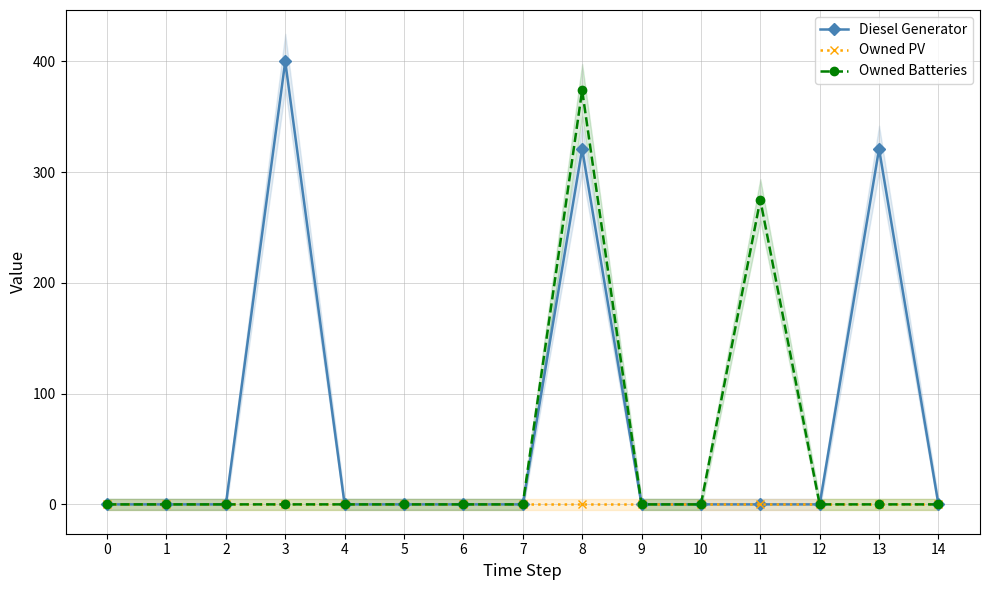

Does the chart have visible grid lines?

Yes